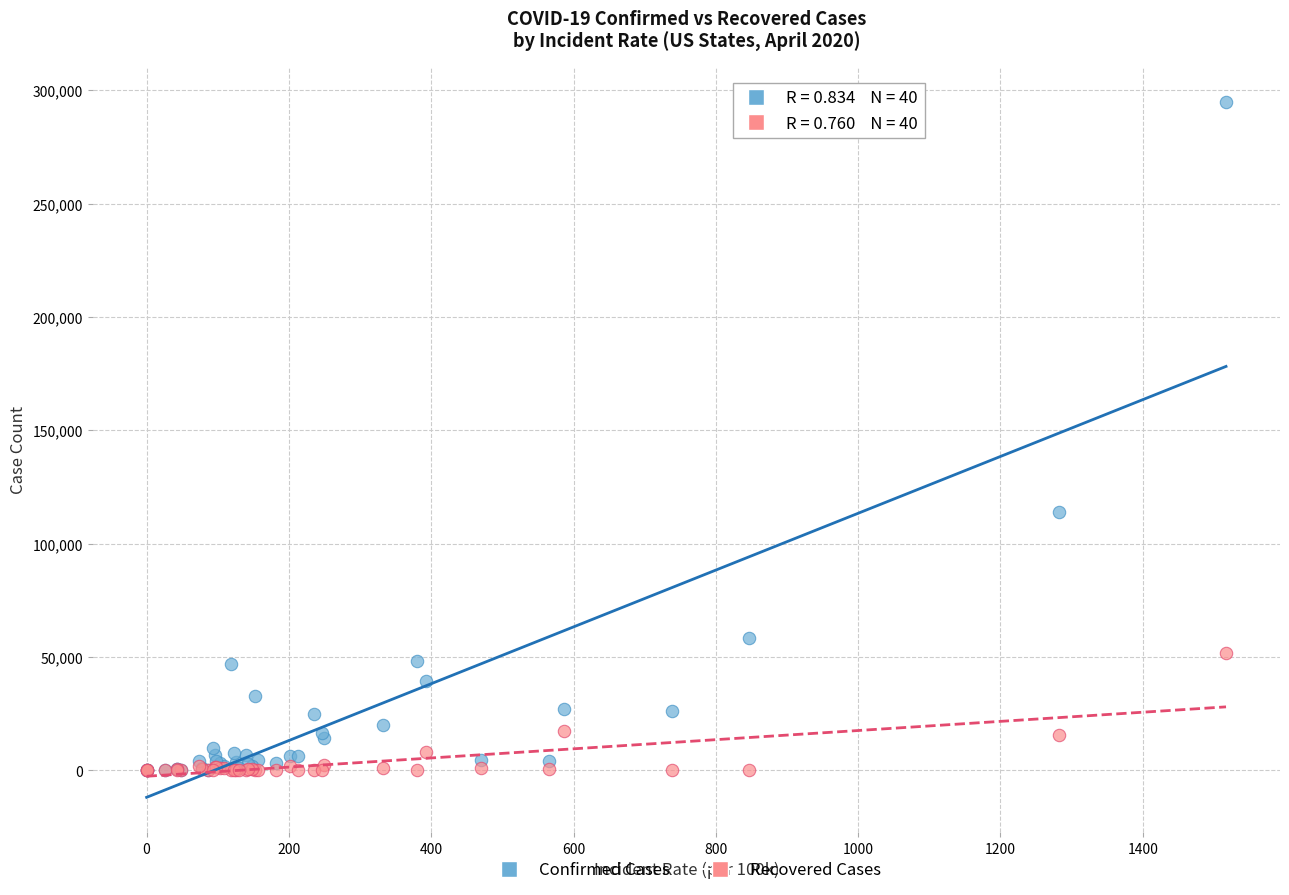

Which series has the largest Y range (max minus min)?

Confirmed Cases